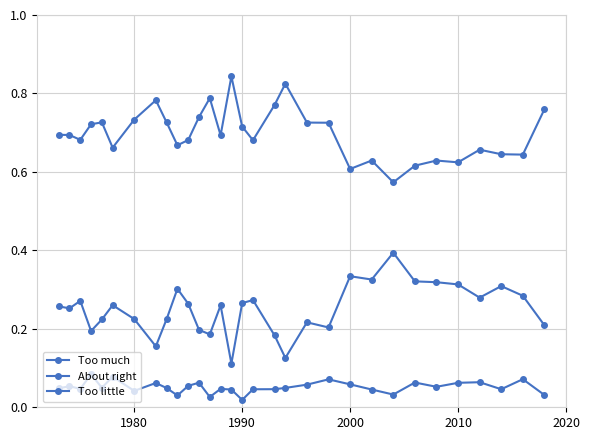

How many lines are shown in the chart?

3